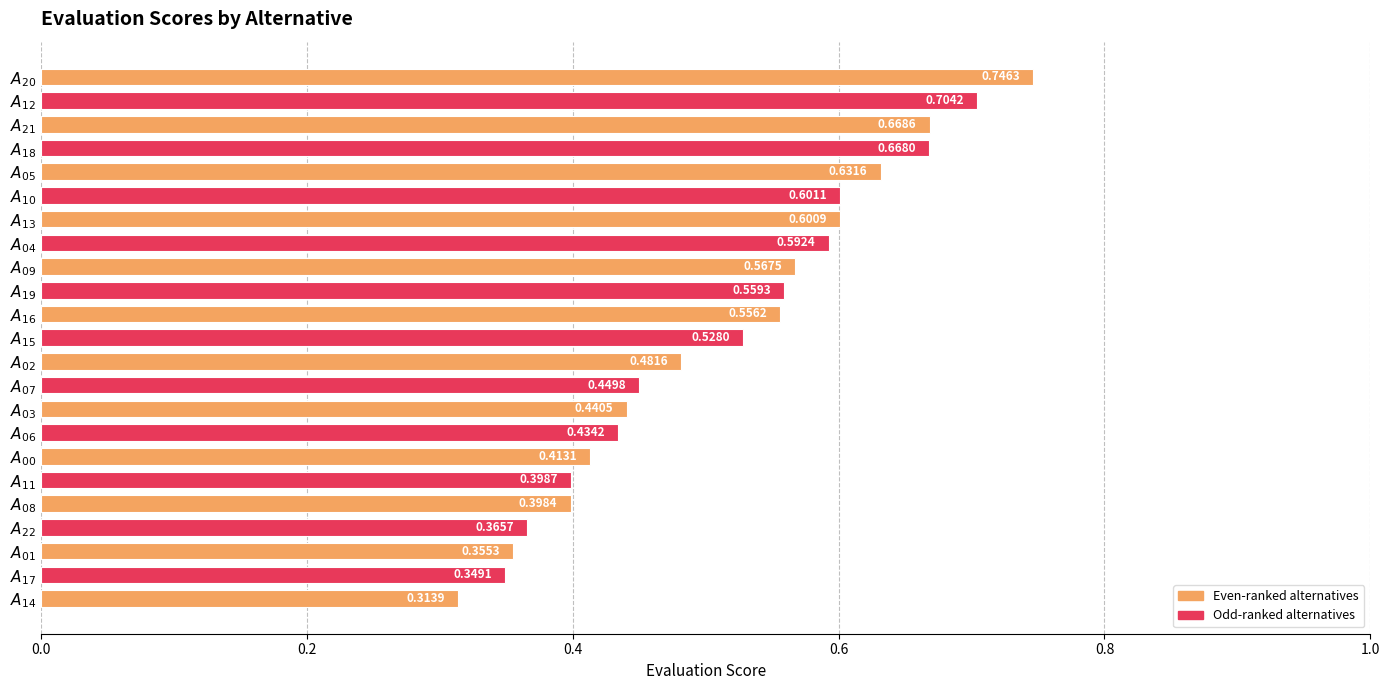

What is the sum of all values?

11.8